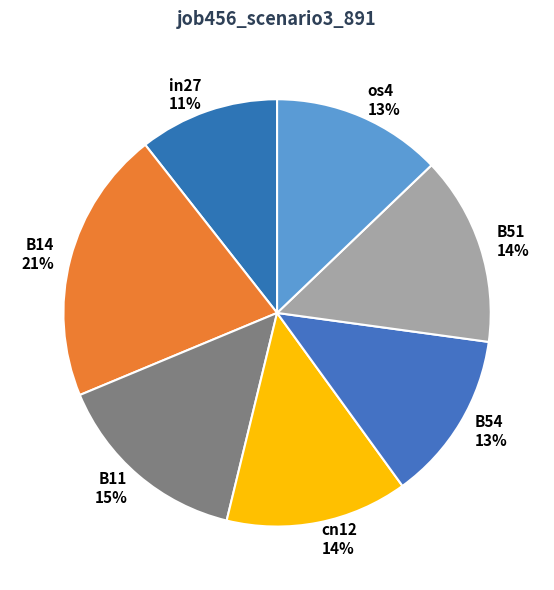

How many slices are in this pie chart?

7